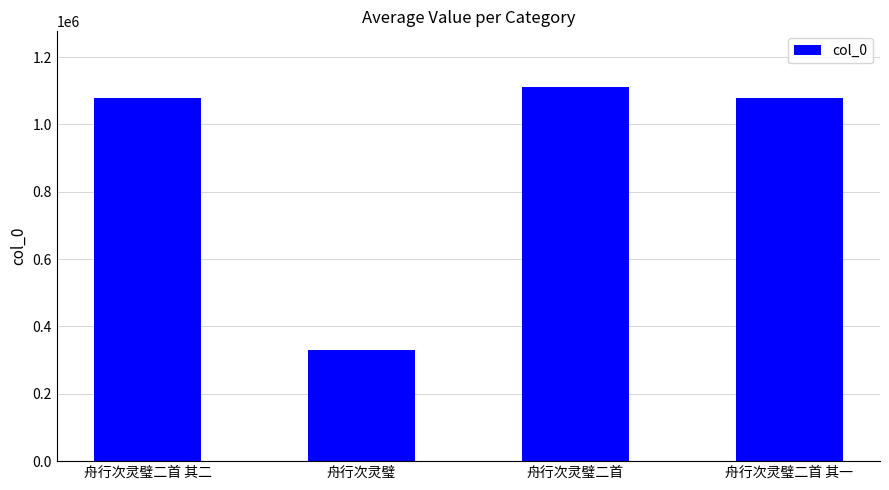

The value at 舟行次灵璧 is 328592. True or false?

True